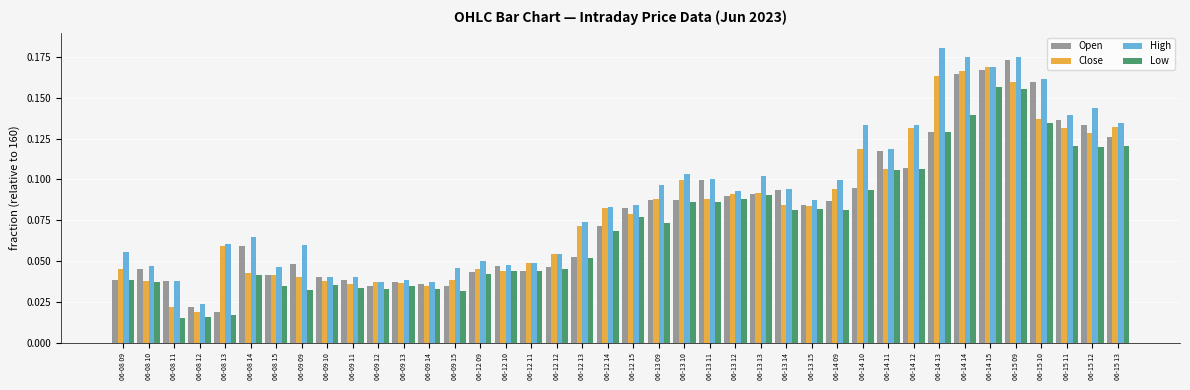

How many series are shown in this chart?

4